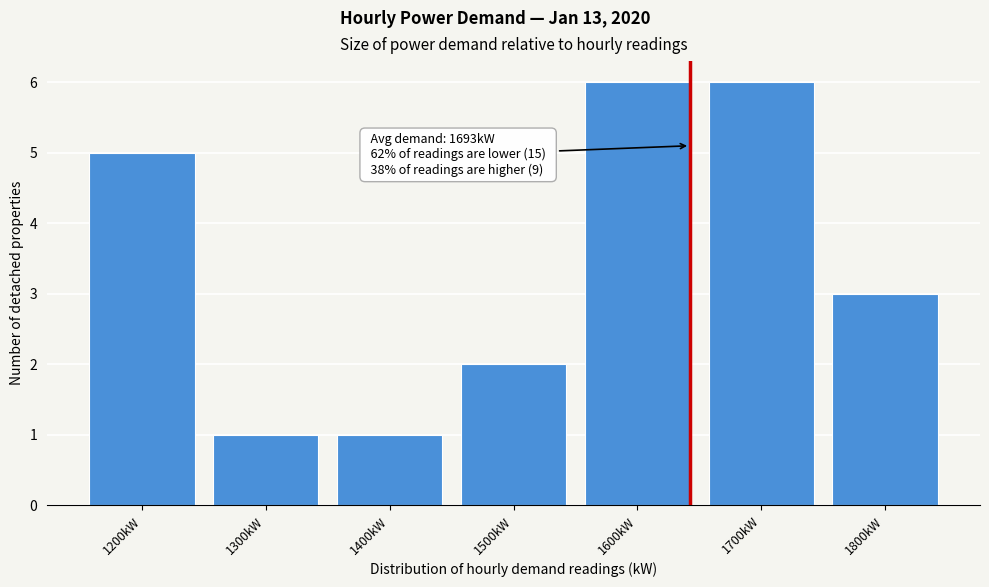

Reading right to left, list all the values displayed in this chart.

3	6	6	2	1	1	5